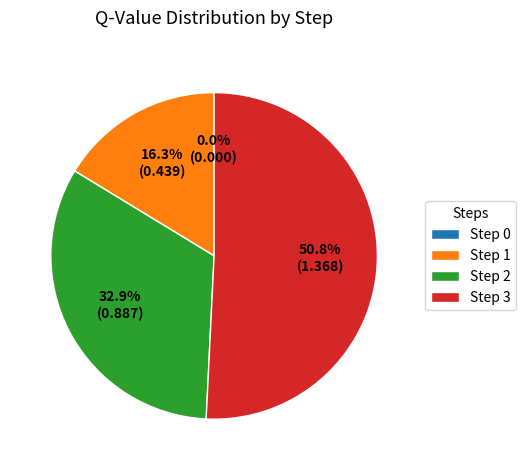

How much of the chart is everything except Step 0?

100.0%